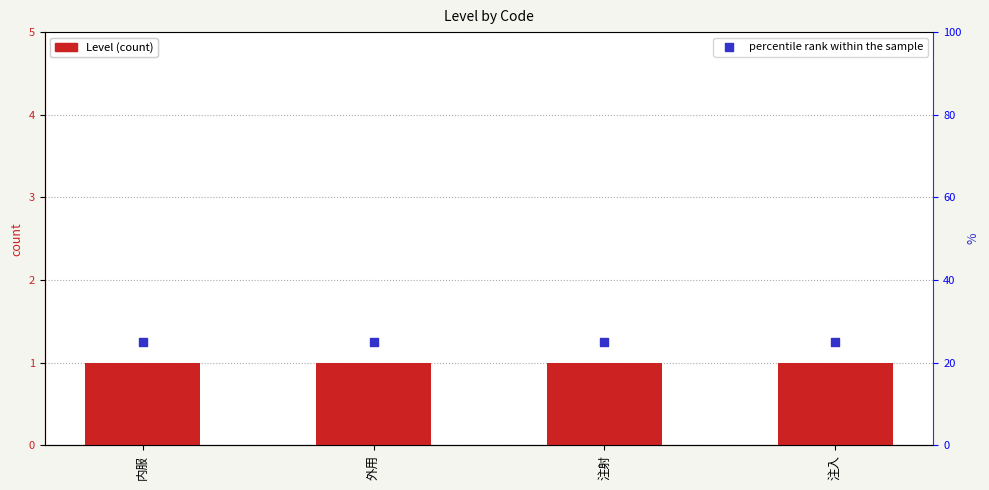

Which series has the widest spread of Y values?

Level